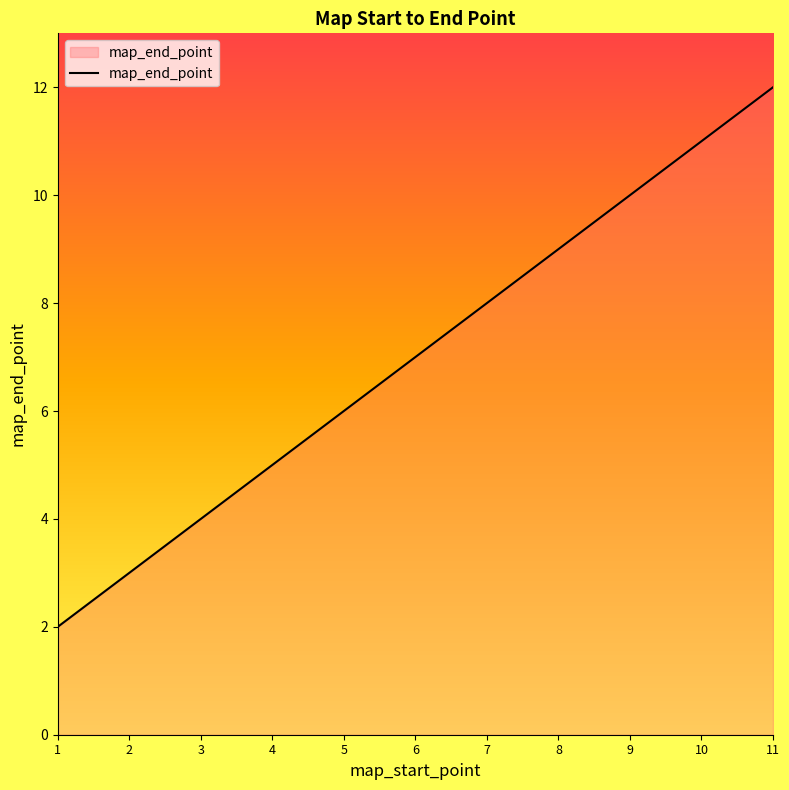

What is the change in value from 2 to 6?

+4